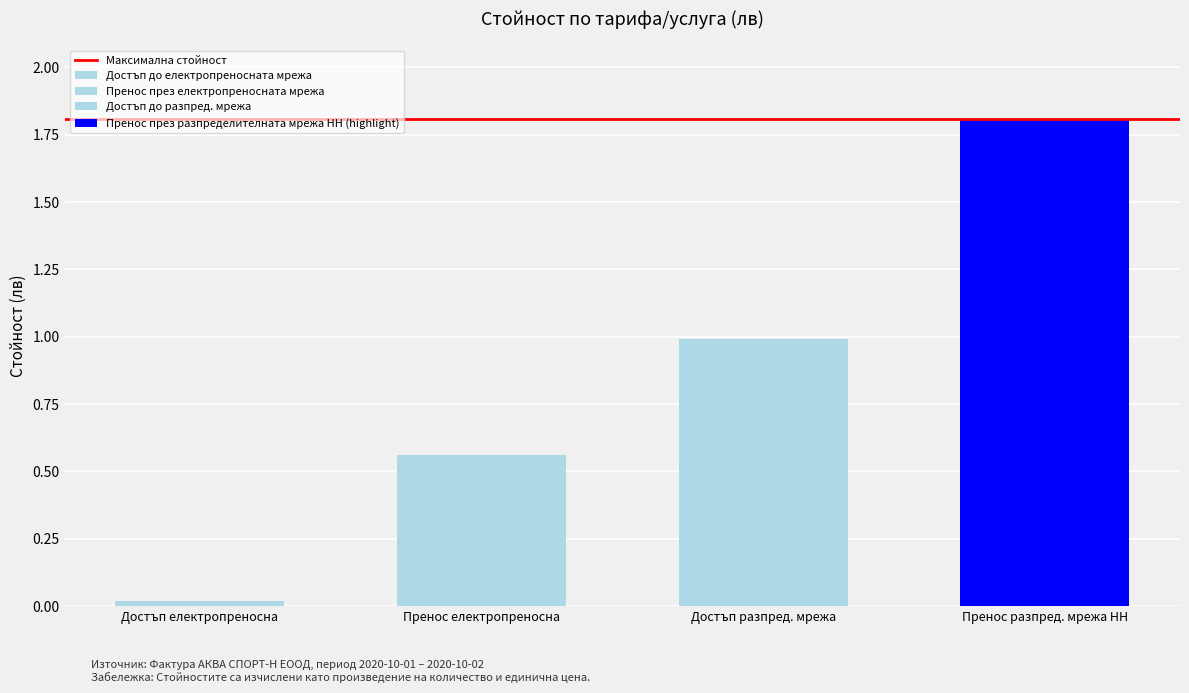

Rank the categories by value from highest to lowest.

Пренос през разпределителната мрежа НН, Достъп до разпред. мрежа, Пренос през електропреносната мрежа, Достъп до електропреносната мрежа